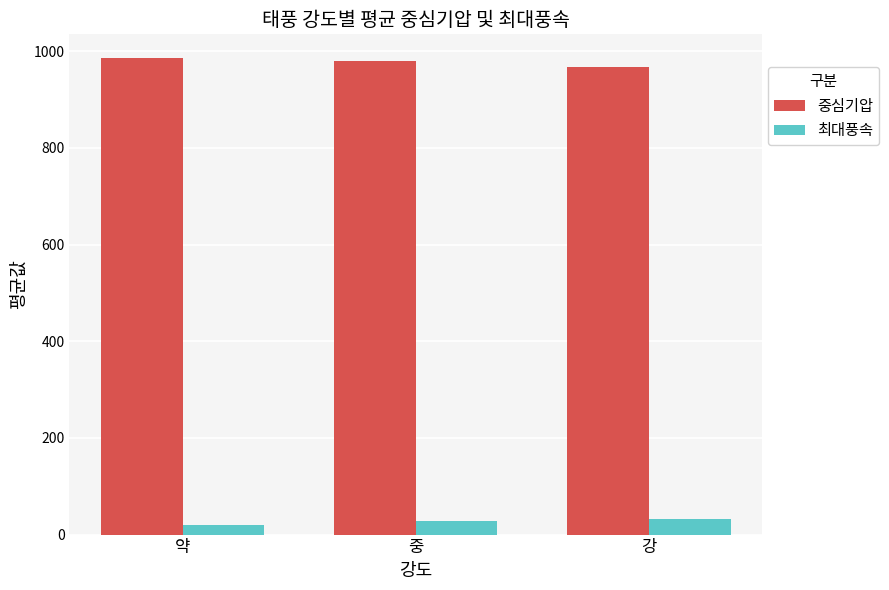

What is the difference between the second highest and minimum values in the 중심기압 series?

13.1